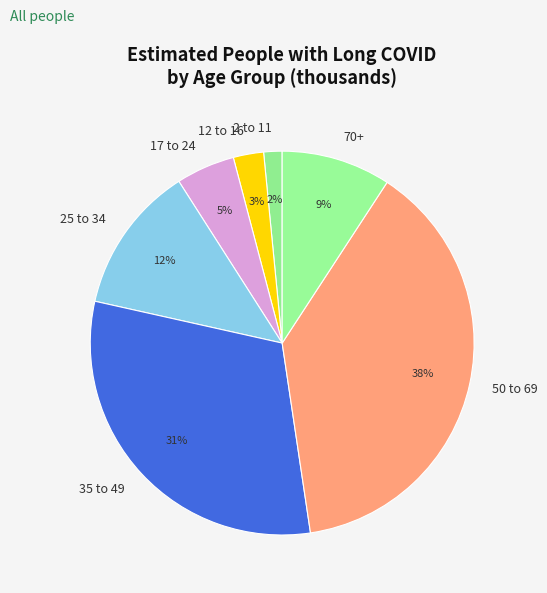

Rank the categories by value from lowest to highest.

2 to 11, 12 to 16, 17 to 24, 70+, 25 to 34, 35 to 49, 50 to 69